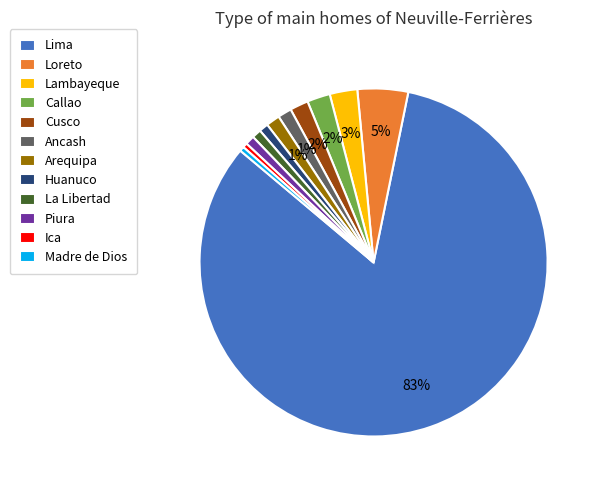

What is the largest slice in the pie chart?

Lima